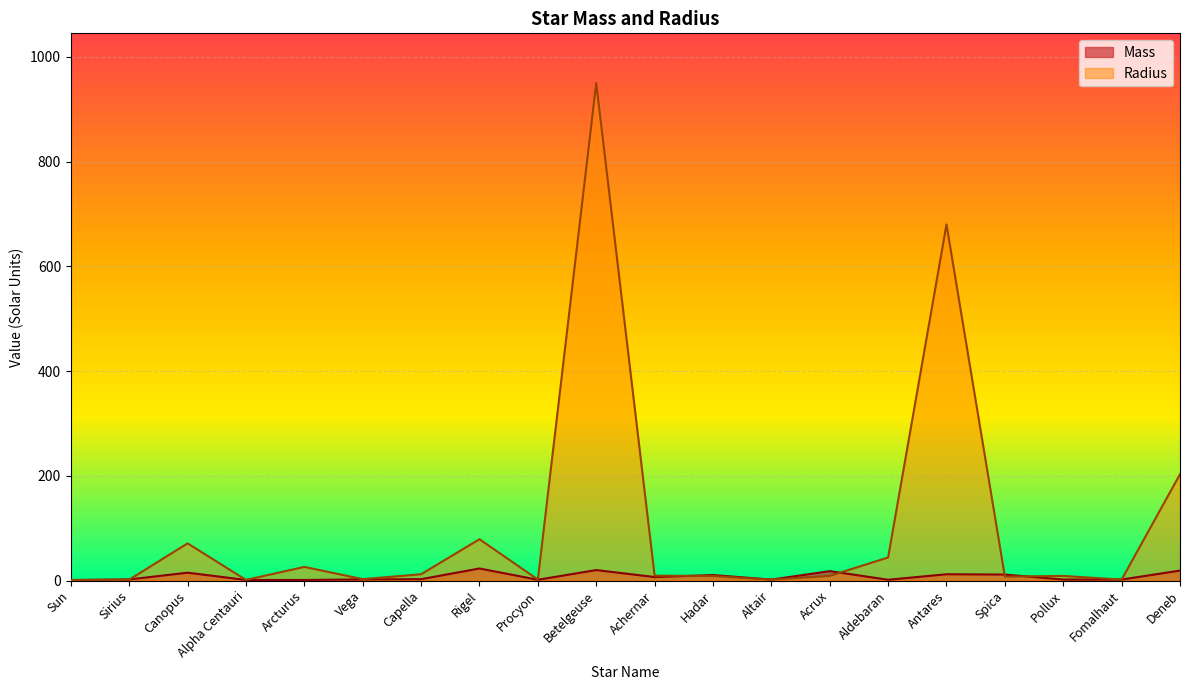

The value of Radius at Alpha Centauri is 1.2. True or false?

True